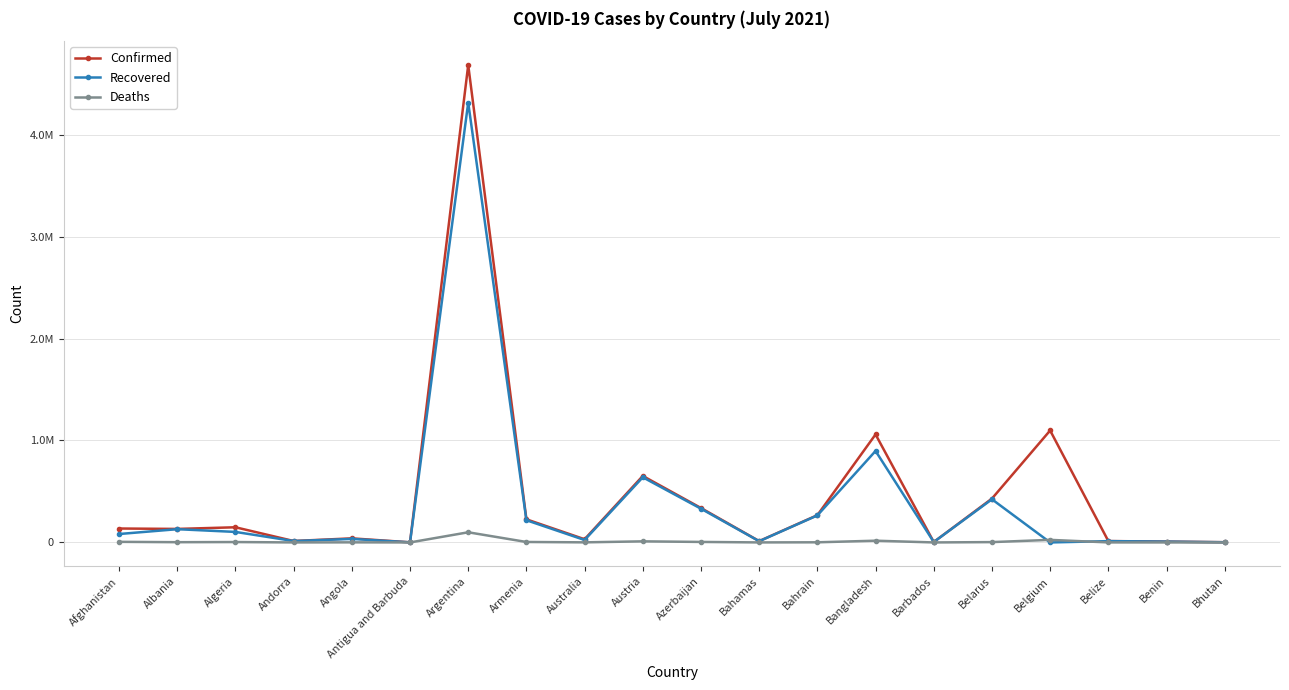

What are all the series names shown in the legend?

Confirmed, Recovered, Deaths